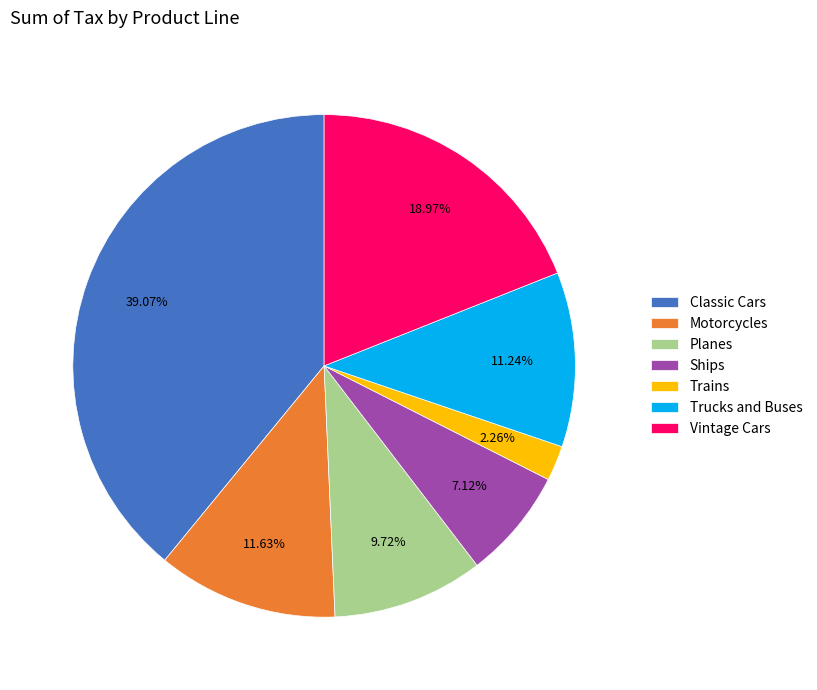

What is the smallest slice in the pie chart?

Trains